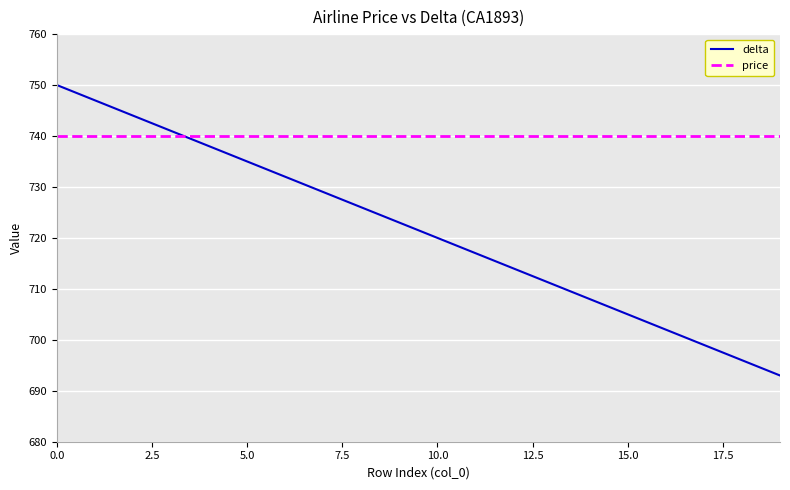

How many lines are shown in the chart?

2